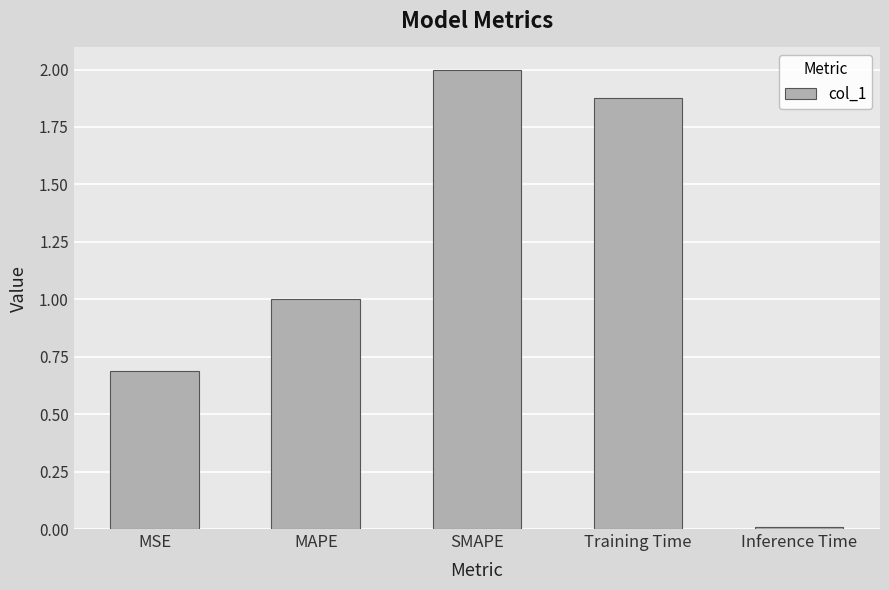

Are the bars grouped side by side (vs. stacked)?

No